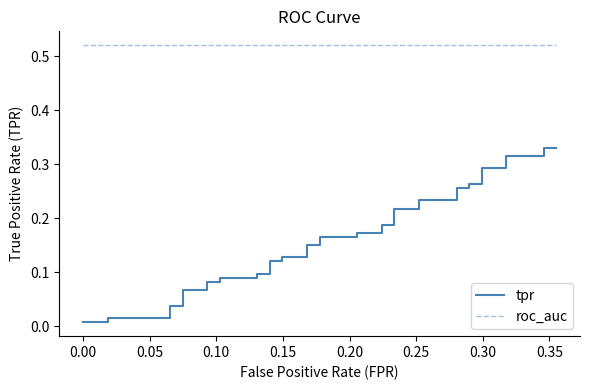

Is the value of tpr at 35 greater than the value of roc_auc at 37?

No